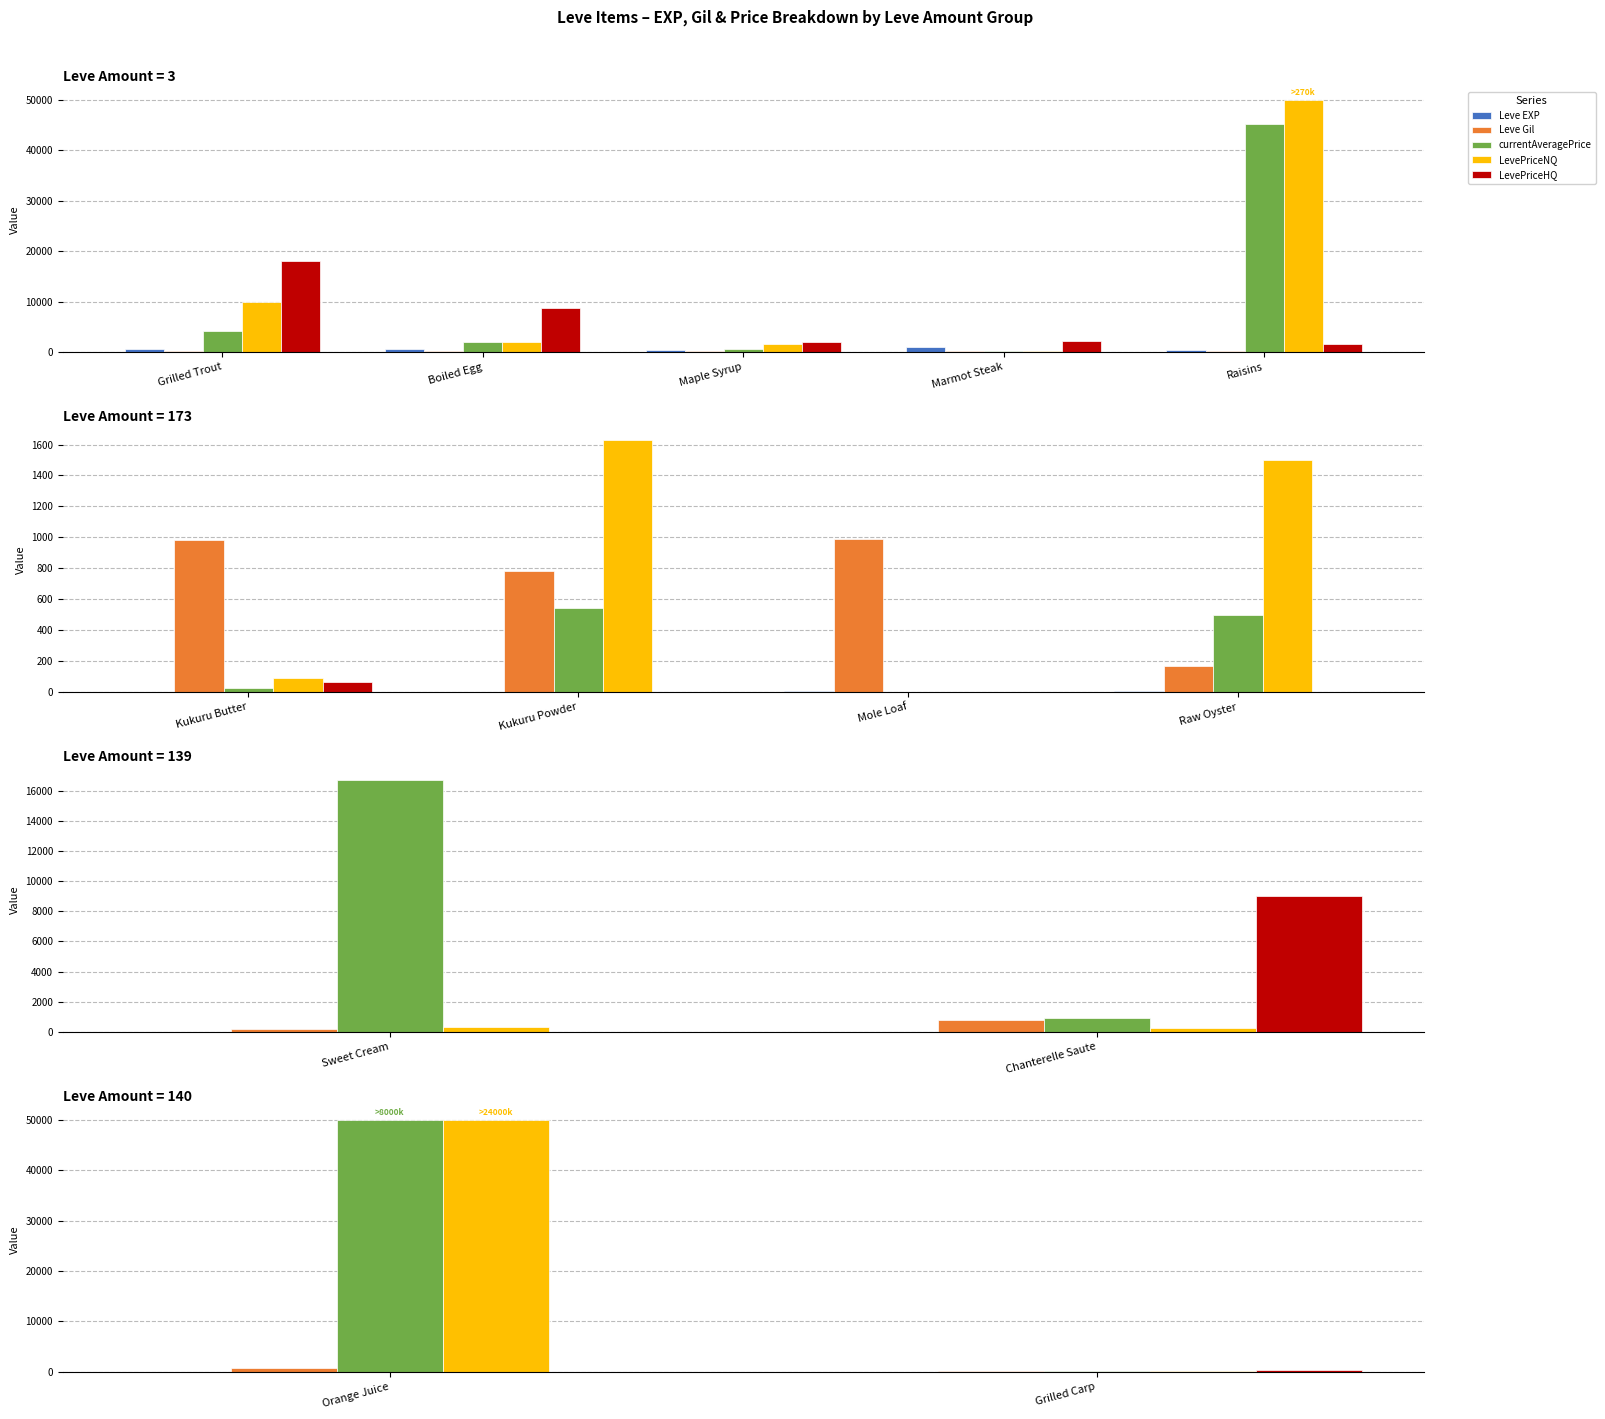

What is the average value of the currentAveragePrice series?

25068